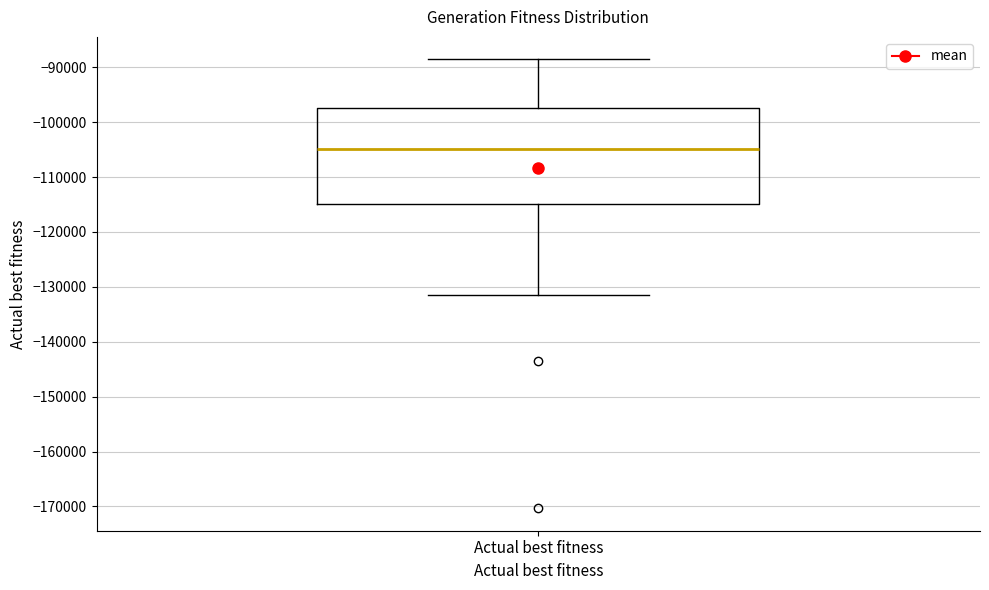

Transcribe this box plot: give where the median line is, the range the box spans, and where the two whiskers end, as read against the y-axis. The values are not printed on the chart, so give them approximately, as read against the axis.

median -105000, box -115000 to -97000, whiskers -131000 to -89000